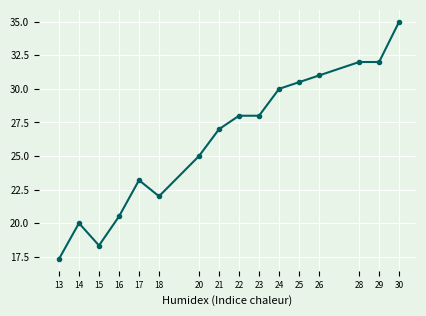

Where is the first local maximum?

14